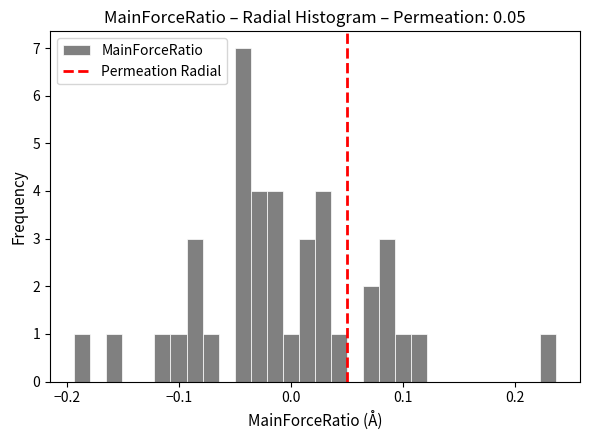

Read against the x-axis, roughly where is the centre of the tallest bar?

-0.04